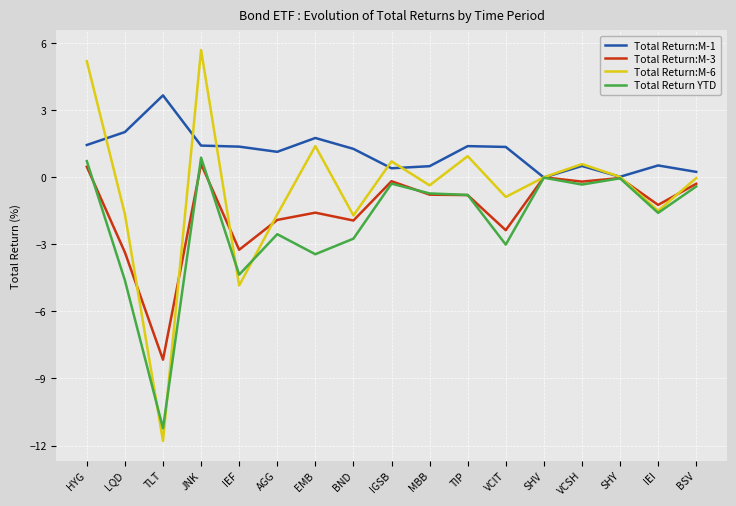

What are all the series names shown in the legend?

Total Return:M-1, Total Return:M-3, Total Return:M-6, Total Return YTD